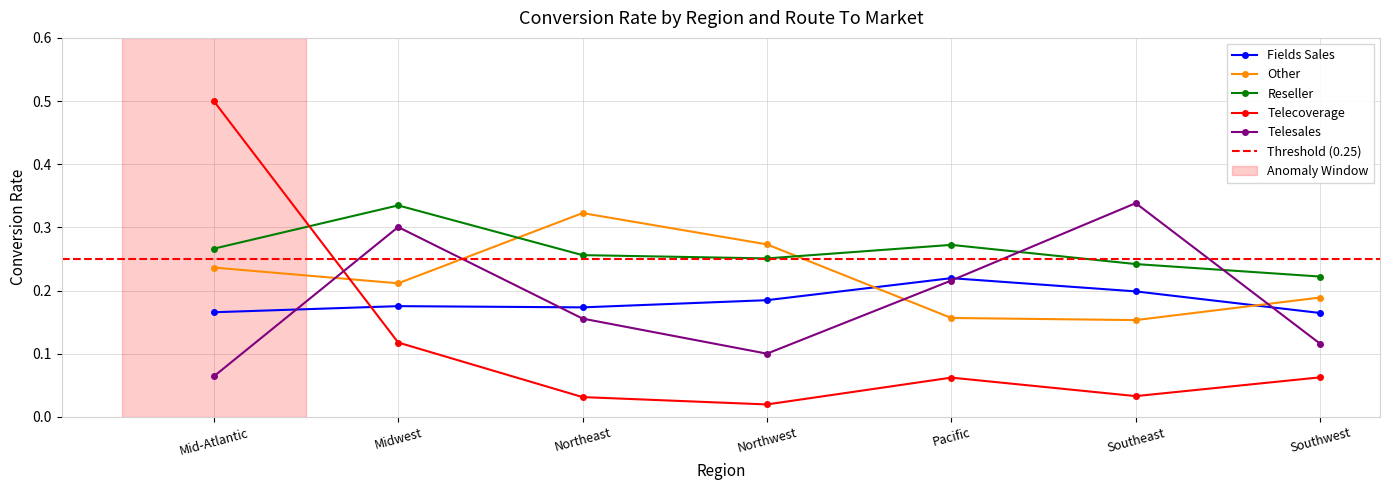

What is the label of the 3rd point from the right?

Pacific